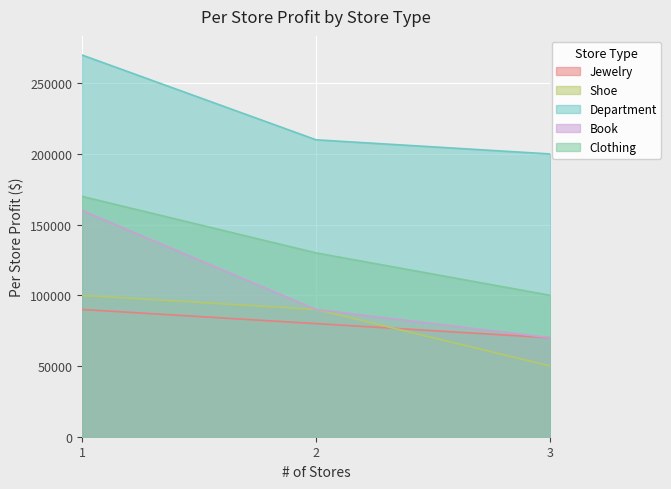

The value of Book at 1 is 160000. True or false?

True